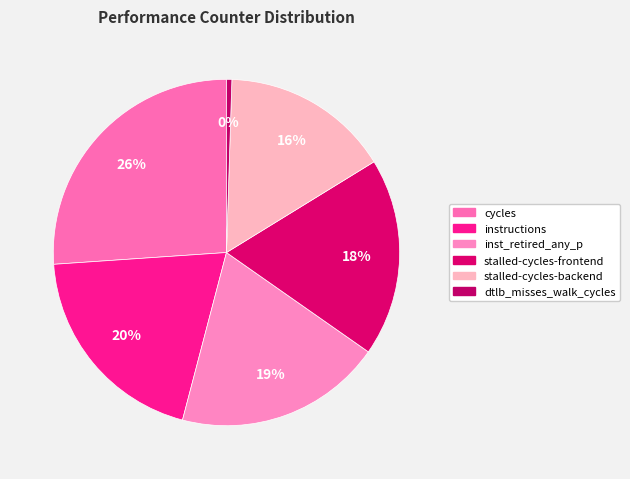

Approximately how many times larger is the value at stalled-cycles-frontend compared to cycles?

0.7